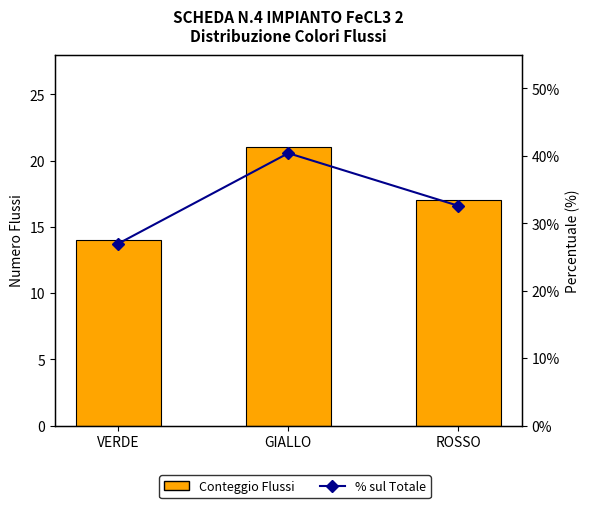

What value does the % sul Totale series have at ROSSO?

32.6